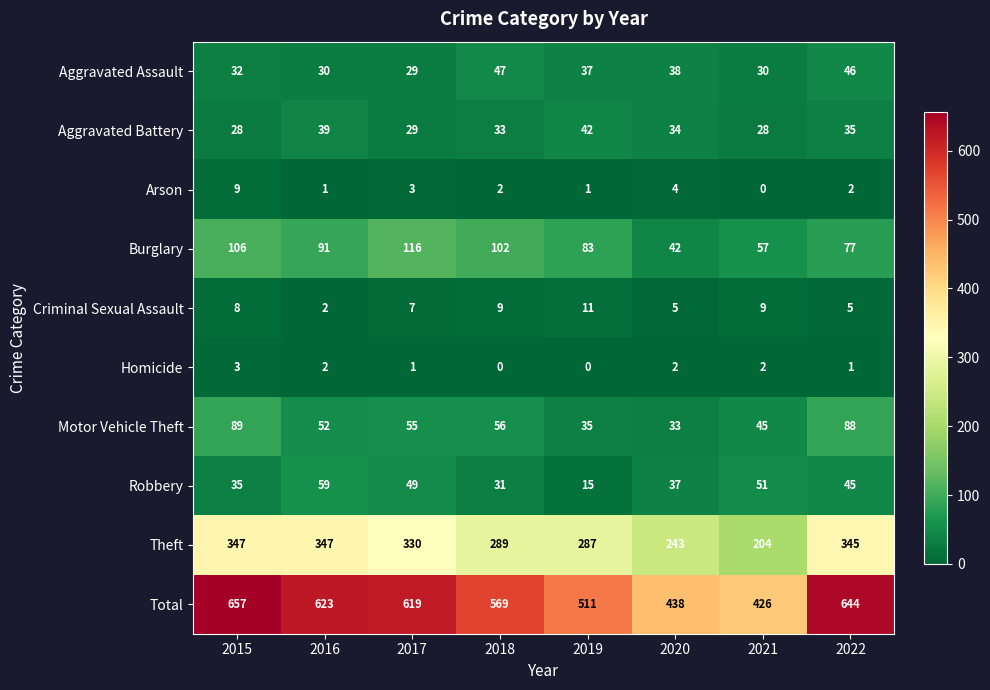

The Robbery series shows 75 at 2017. True or false?

False